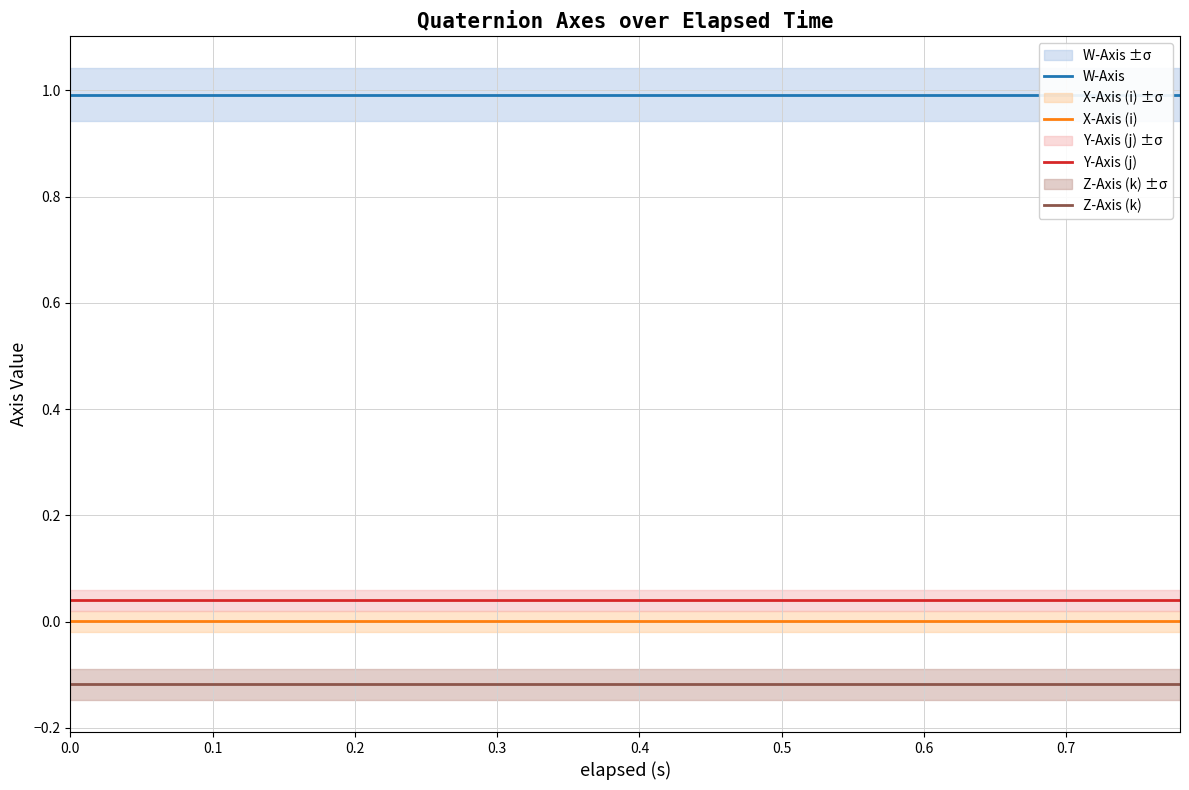

True or false: Z-Axis (k) and Y-Axis (j) cross at least once.

False